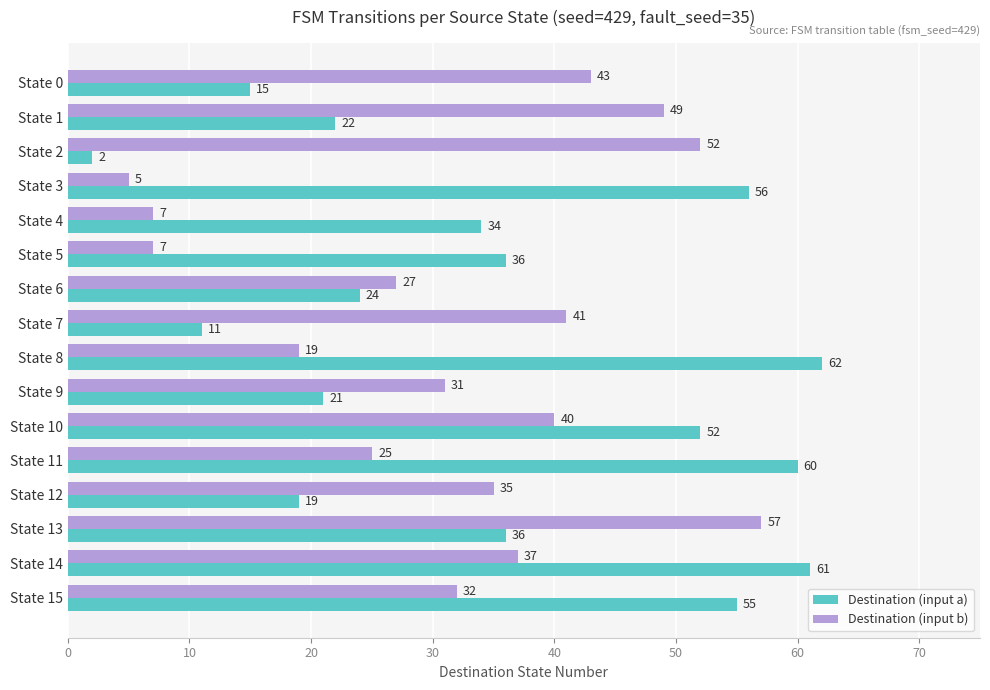

Rank the series by their average value, from lowest to highest.

Destination (input b), Destination (input a)